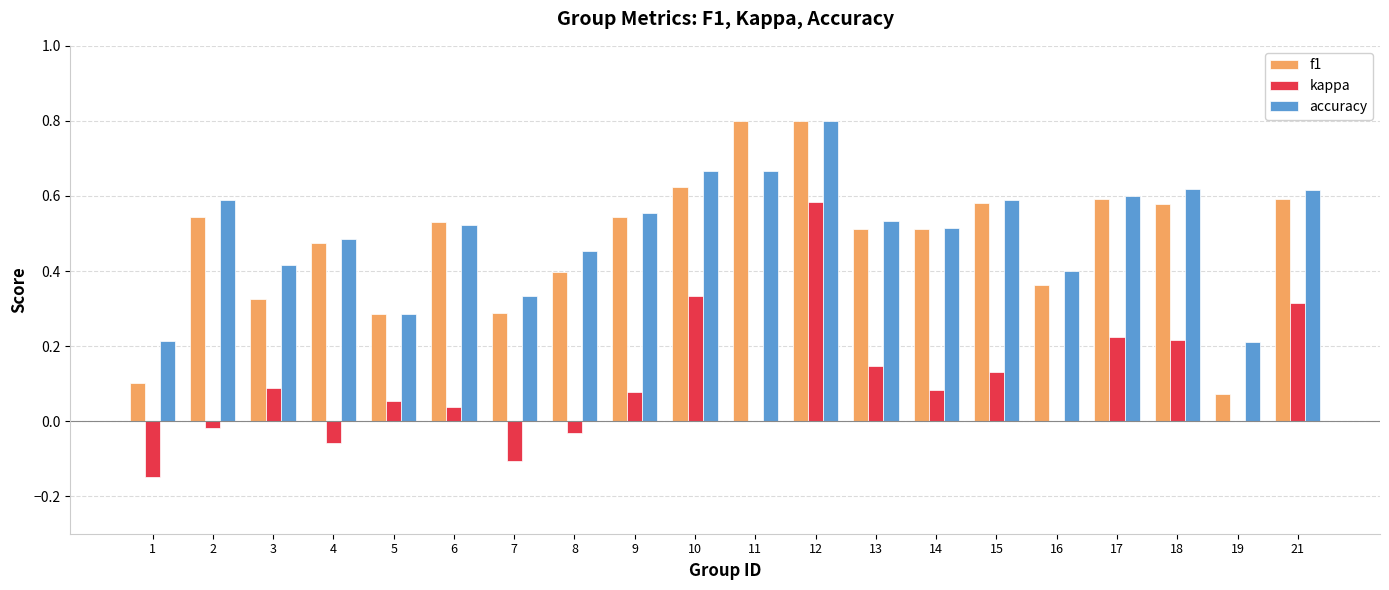

What is the total value across all series at 13?

1.2